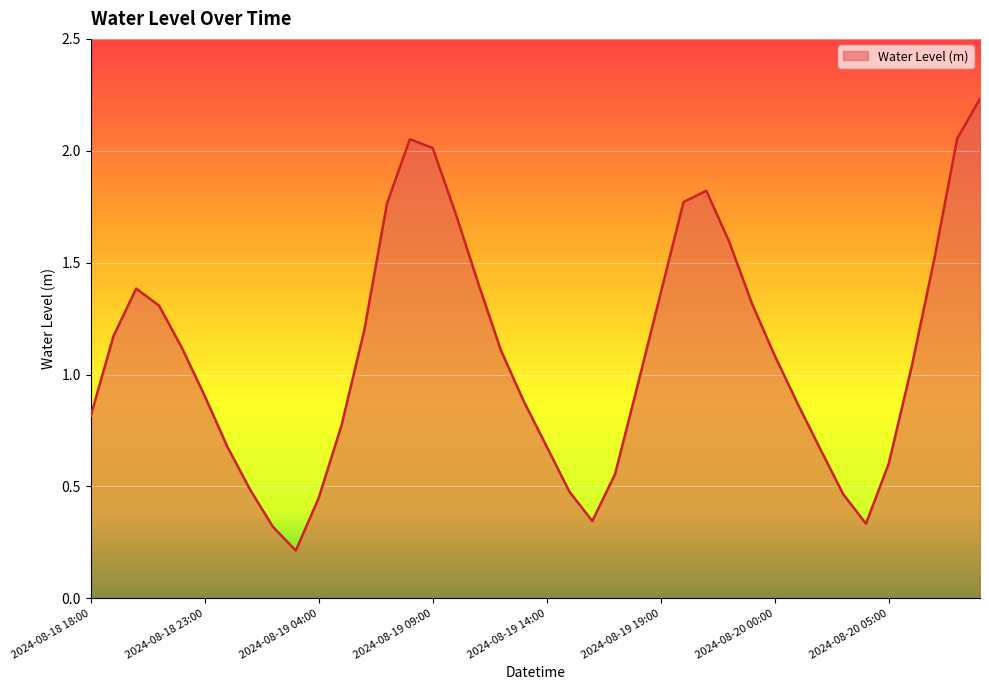

How many lines are shown in the chart?

1